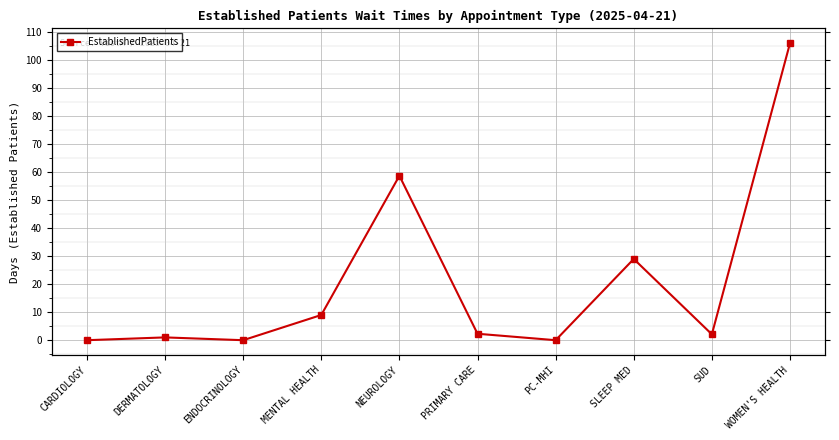

Which category has the highest value across all series?

WOMEN'S HEALTH